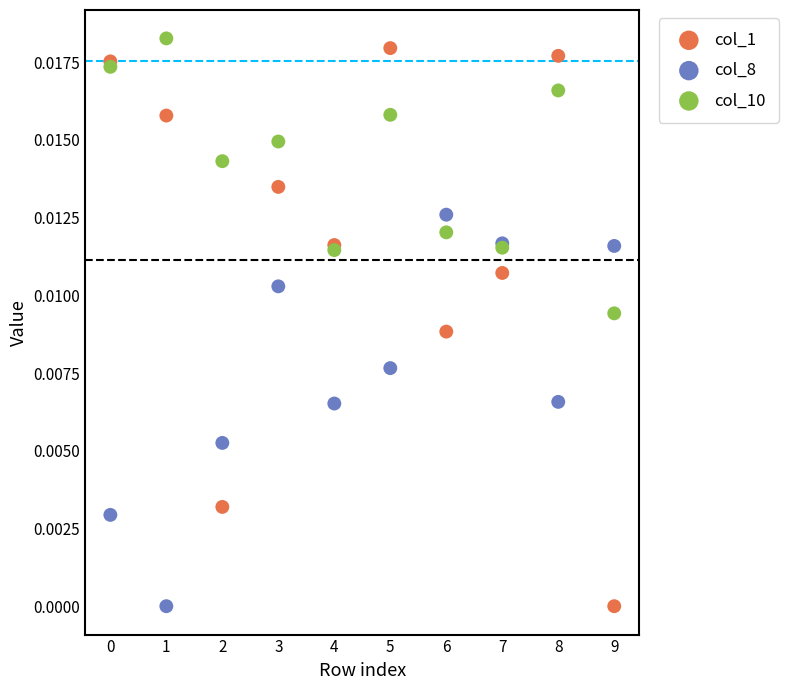

Which series has the widest spread of Y values?

col_1